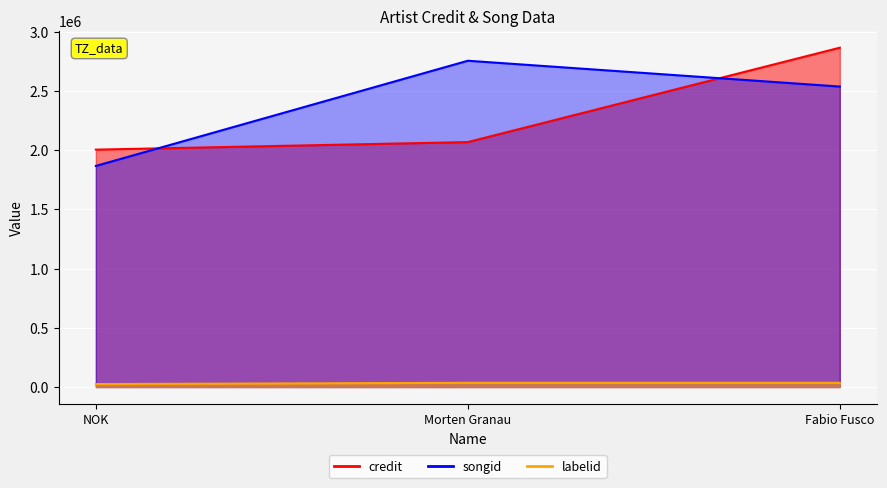

Rank the series at Fabio Fusco from highest to lowest value.

credit, songid, labelid